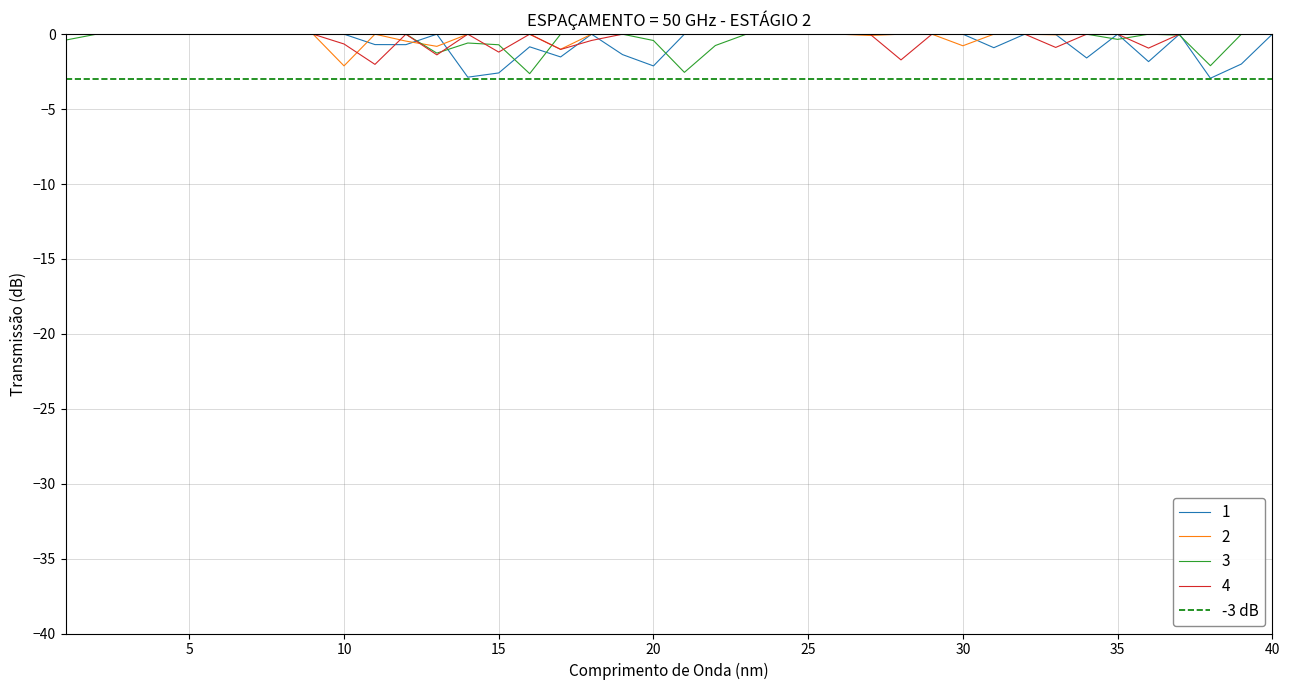

Is it true that 4 equals 4 at 14?

True